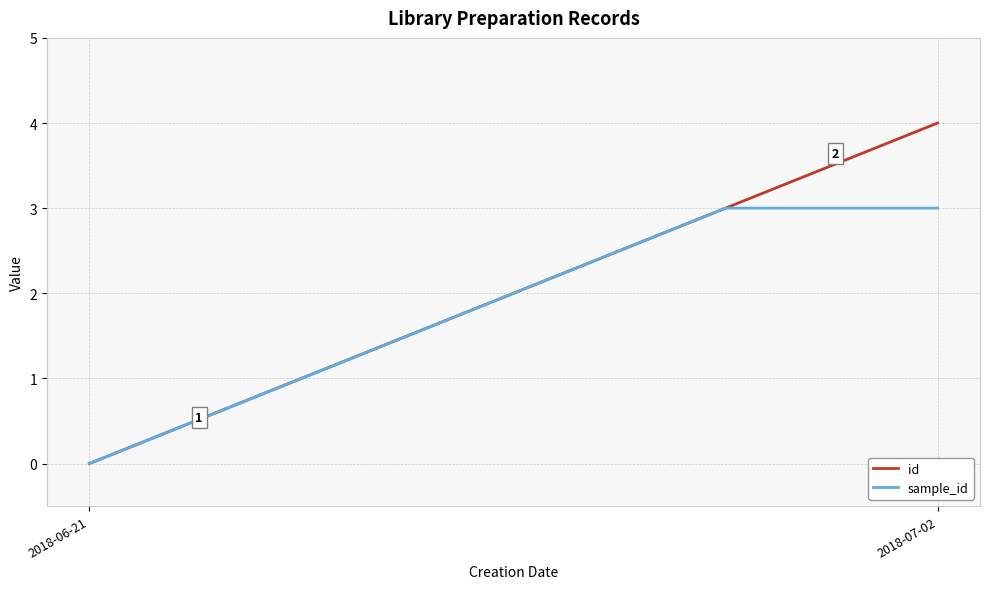

How many values in the sample_id series are below 2?

2